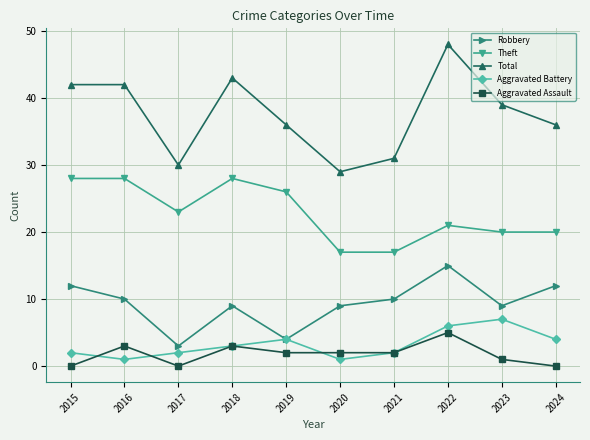

What are all the series names shown in the legend?

Robbery, Theft, Total, Aggravated Battery, Aggravated Assault